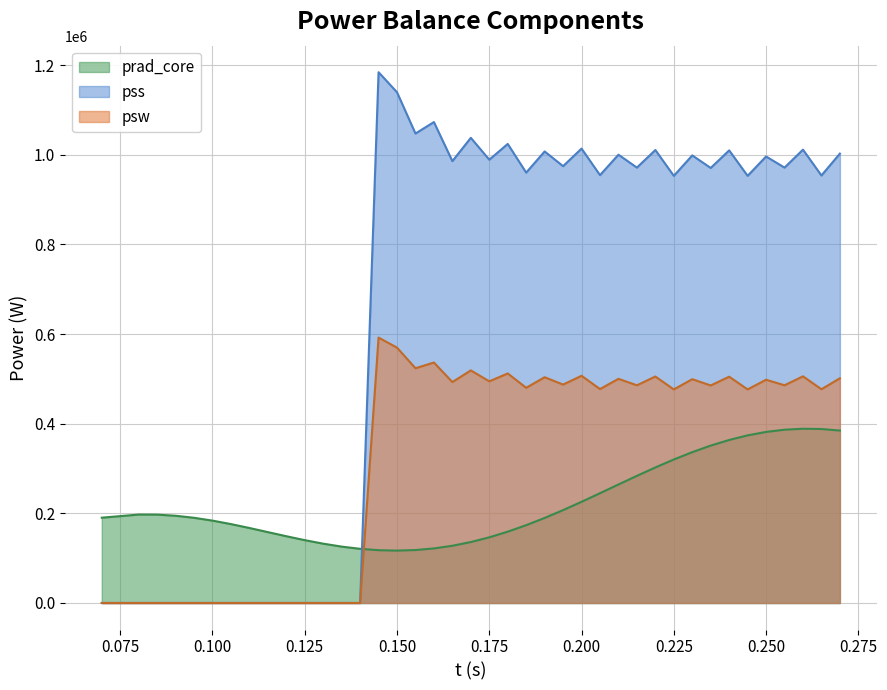

How many lines are shown in the chart?

3